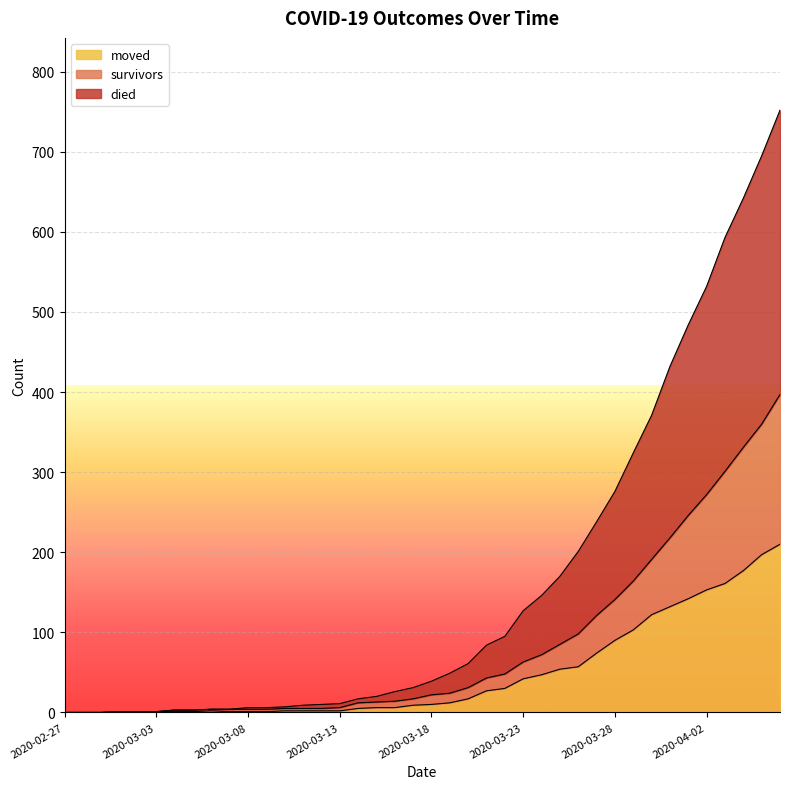

True or false: moved and survivors intersect in this chart.

False